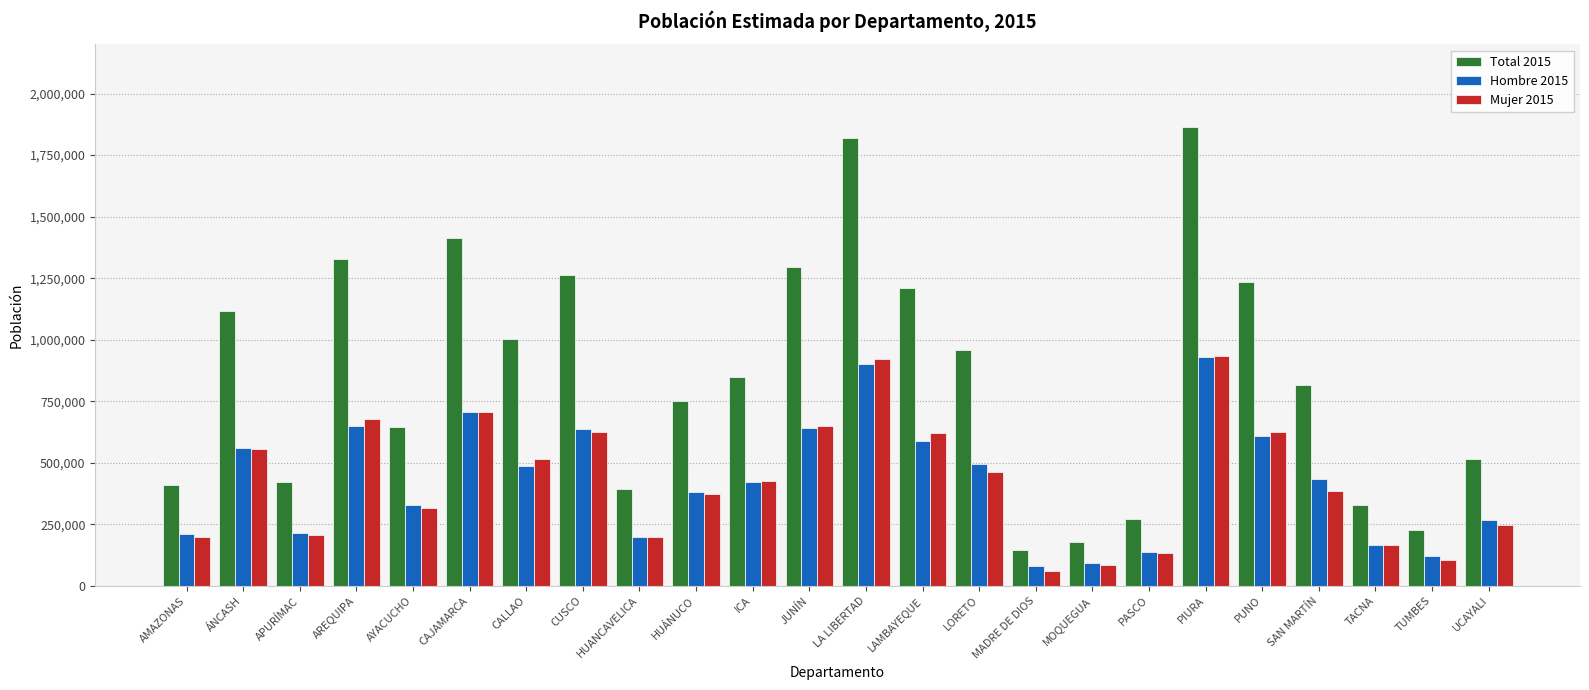

Is the value of Total 2015 at MOQUEGUA greater than the value of Mujer 2015 at LORETO?

No